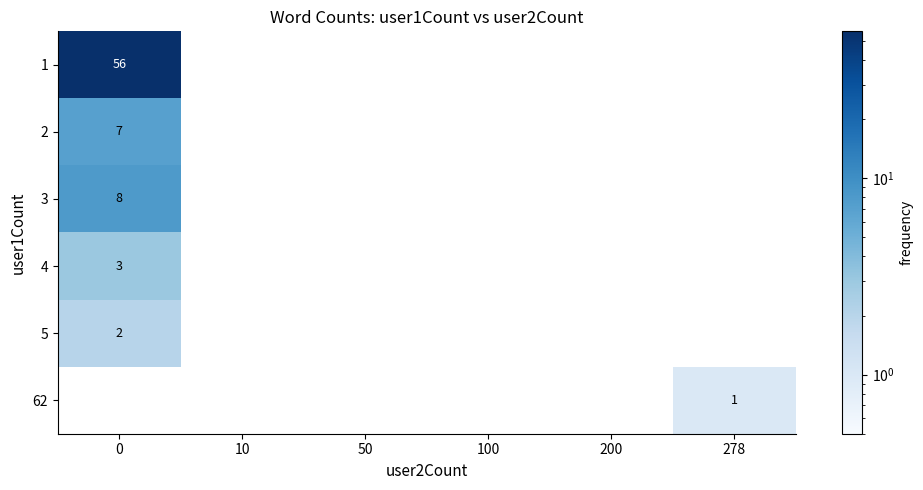

The value of 2 at 0 is 2. True or false?

False